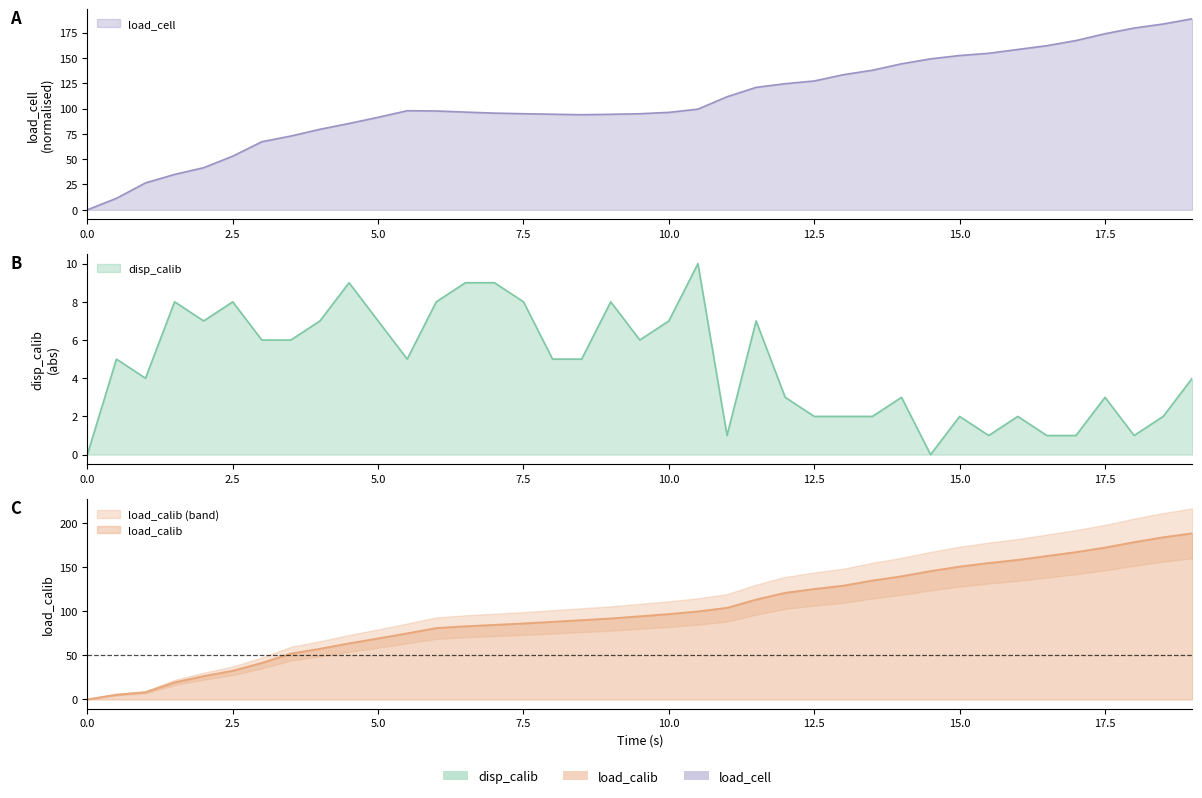

What is the difference between the maximum and minimum values in the load_calib series?

188.7